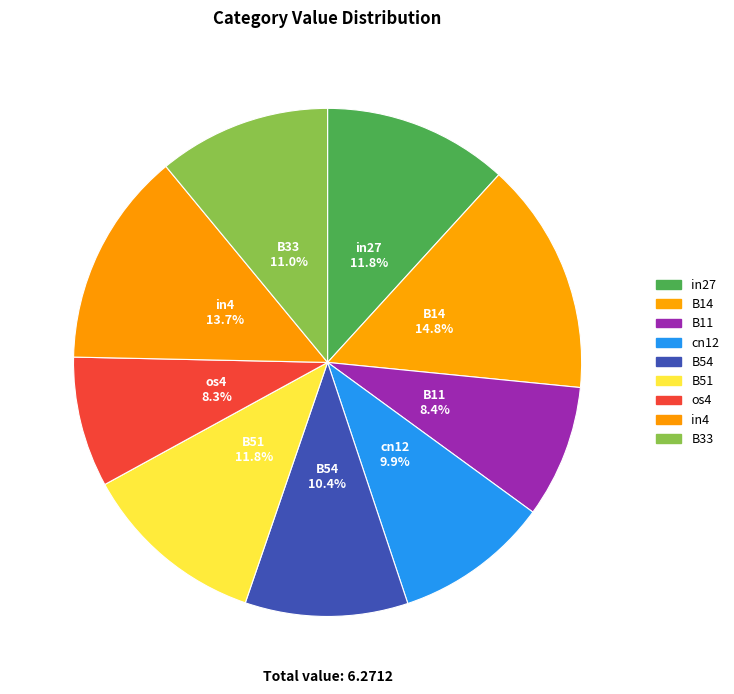

What percentage is NOT represented by cn12?

90.1%